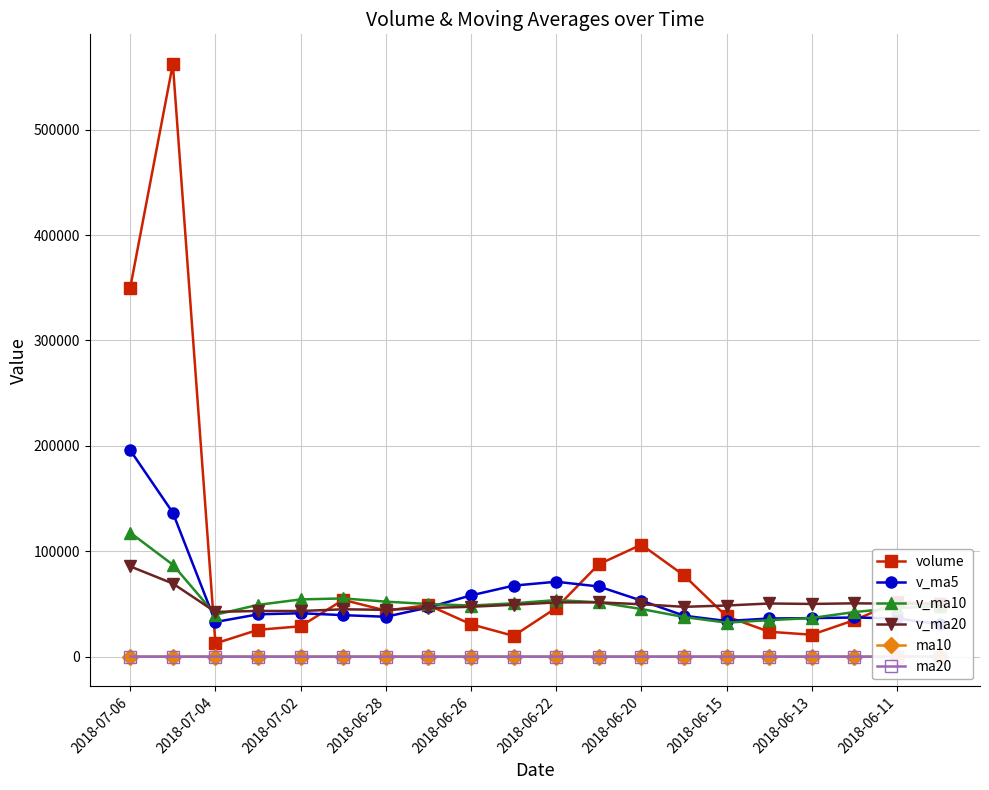

Reading right to left, transcribe all the data shown in this chart.

volume: 50253.9	51673.5	34657.0	20797.0	23594.0	38174.8	77100.2	106258.1	87630.0	46235.2	19705.0	30718.0	48862.0	43692.0	53887.4	28798.0	25460.0	12508.0	562324.5	350034.0
v_ma5: 30793.6	36285.5	37148.3	36541.9	36195.1	33779.3	38864.6	53184.8	66551.4	71079.7	67385.7	58109.3	46630.0	37842.4	39372.9	41191.5	40139.9	32869.1	136595.6	195824.9
v_ma10: 47838.6	46157.9	42303.5	36658.9	34605.7	32286.4	37575.1	45166.6	51546.7	53637.4	50582.5	48486.9	49907.4	52196.9	55226.3	54288.6	49124.6	39749.6	87219.0	117598.9
v_ma20: 49737.7	50279.4	50580.1	50003.5	50427.4	48515.7	47260.8	49698.4	51494.1	51447.0	49210.5	47322.4	46105.5	44427.9	44916.0	43287.5	43349.8	42458.1	69382.8	85618.1
ma10: 13.6	13.6	13.6	13.6	13.6	13.5	13.5	13.4	13.3	13.2	13.1	13.0	12.8	12.6	12.5	12.2	11.9	11.5	11.1	10.6
ma20: 13.8	13.7	13.7	13.7	13.7	13.6	13.6	13.5	13.5	13.4	13.4	13.3	13.2	13.1	13.0	12.9	12.7	12.4	12.2	11.9